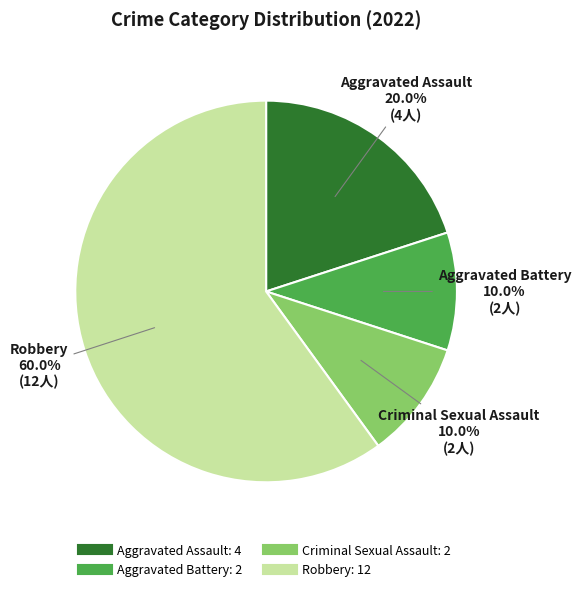

How much of the chart is everything except Aggravated Assault?

80.0%